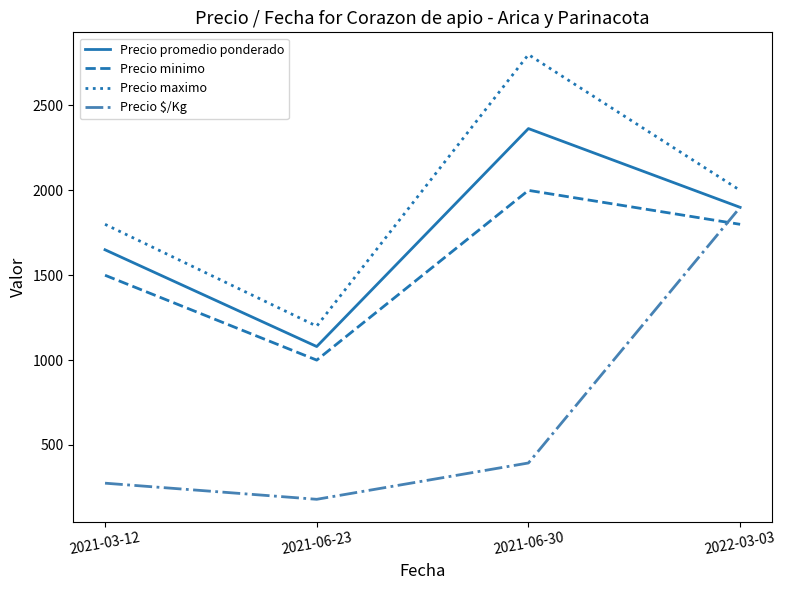

Is the value of Precio maximo at 2021-06-23 greater than the value of Precio promedio ponderado at 2021-03-12?

No